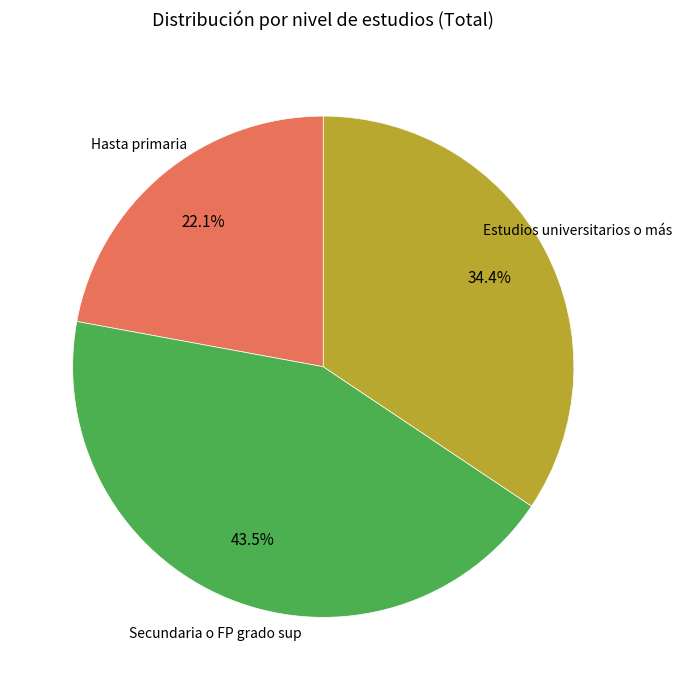

How many segments does this pie chart have?

3